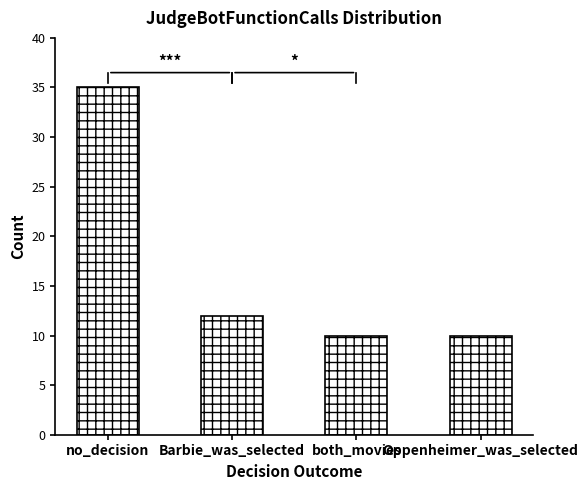

What is the ratio of the value at Oppenheimer_was_selected to the value at both_movies?

1.0